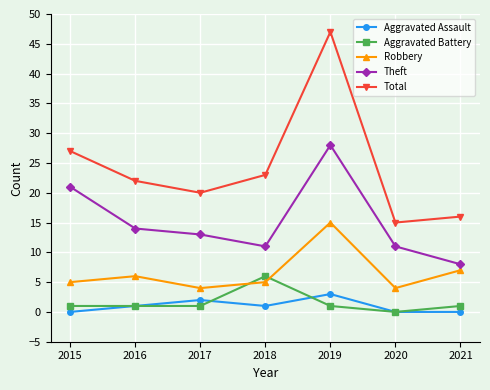

Is it true that Robbery equals 15 at 2019?

True